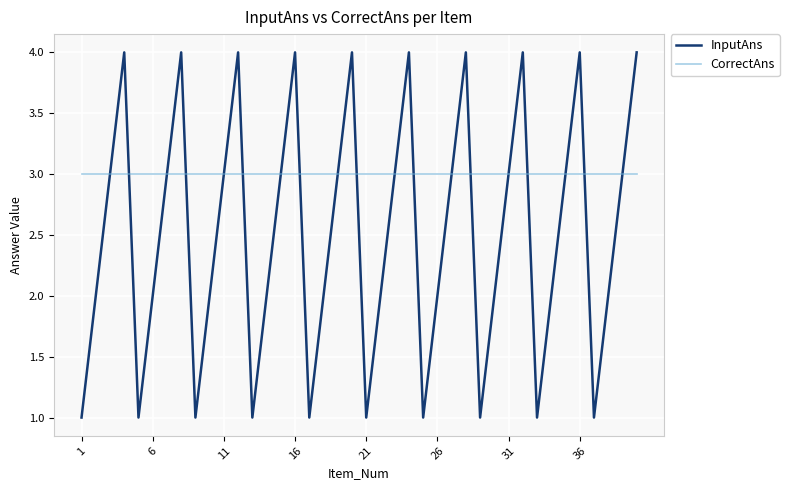

Which series has the largest range (max minus min)?

InputAns